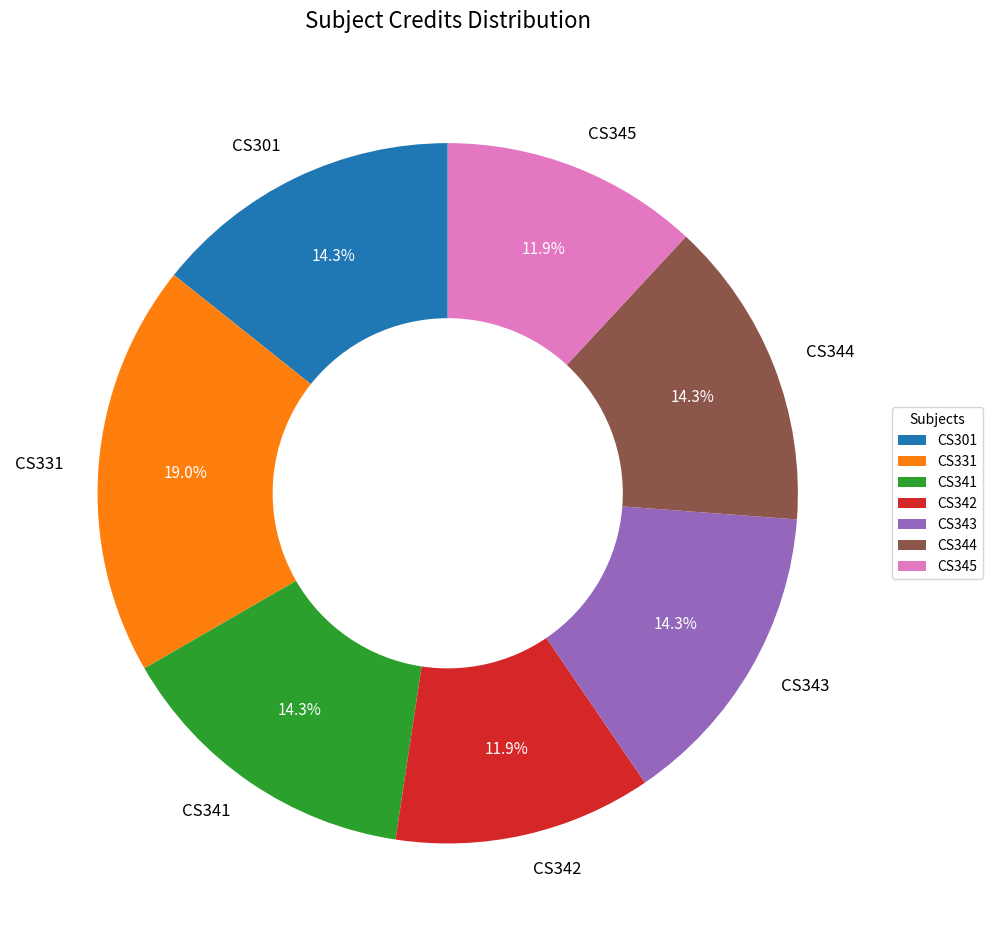

True or false: CS343 accounts for 8% of the total.

False